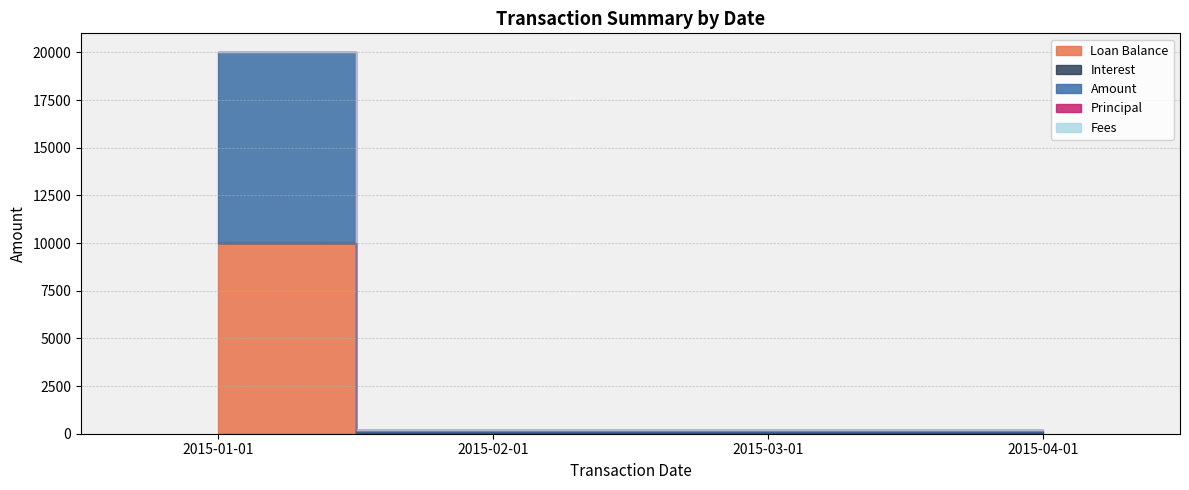

At which label is Interest closest to 51?

2015-03-01